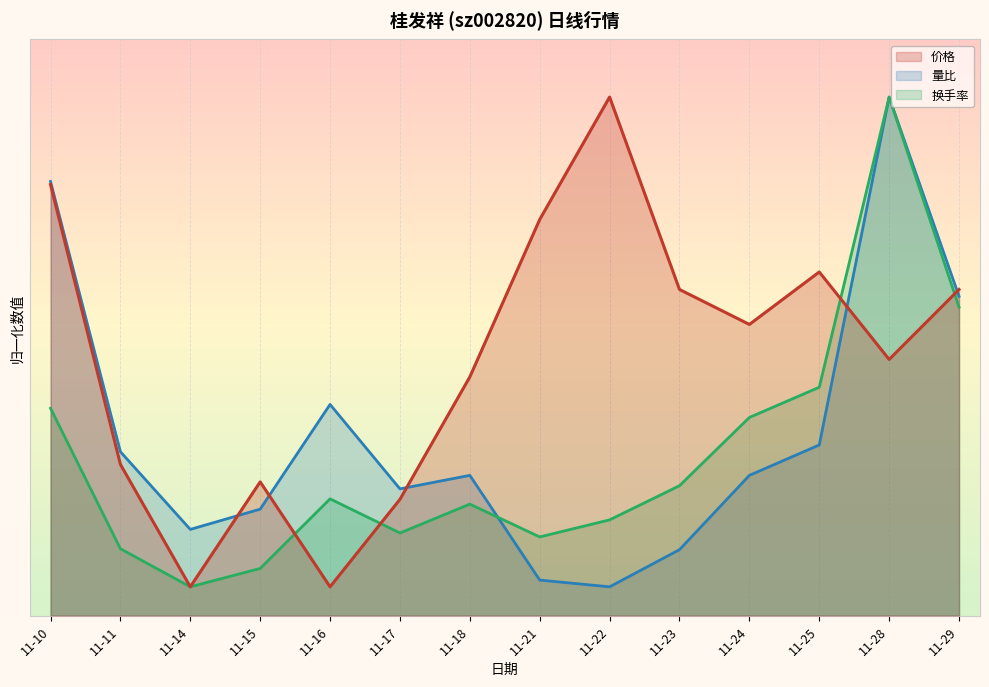

Which series has the largest total across all categories?

价格